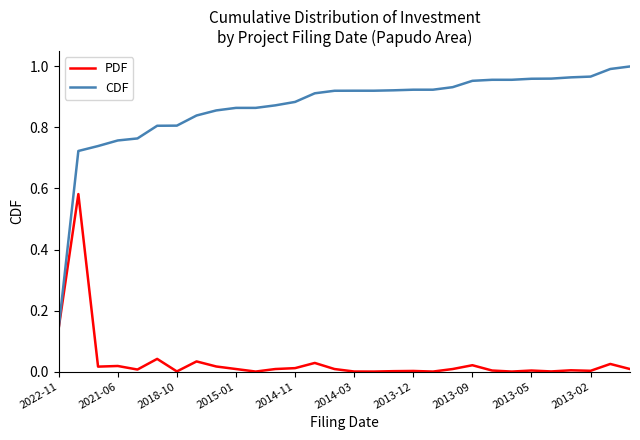

Rank the series by their average value, from lowest to highest.

PDF, CDF